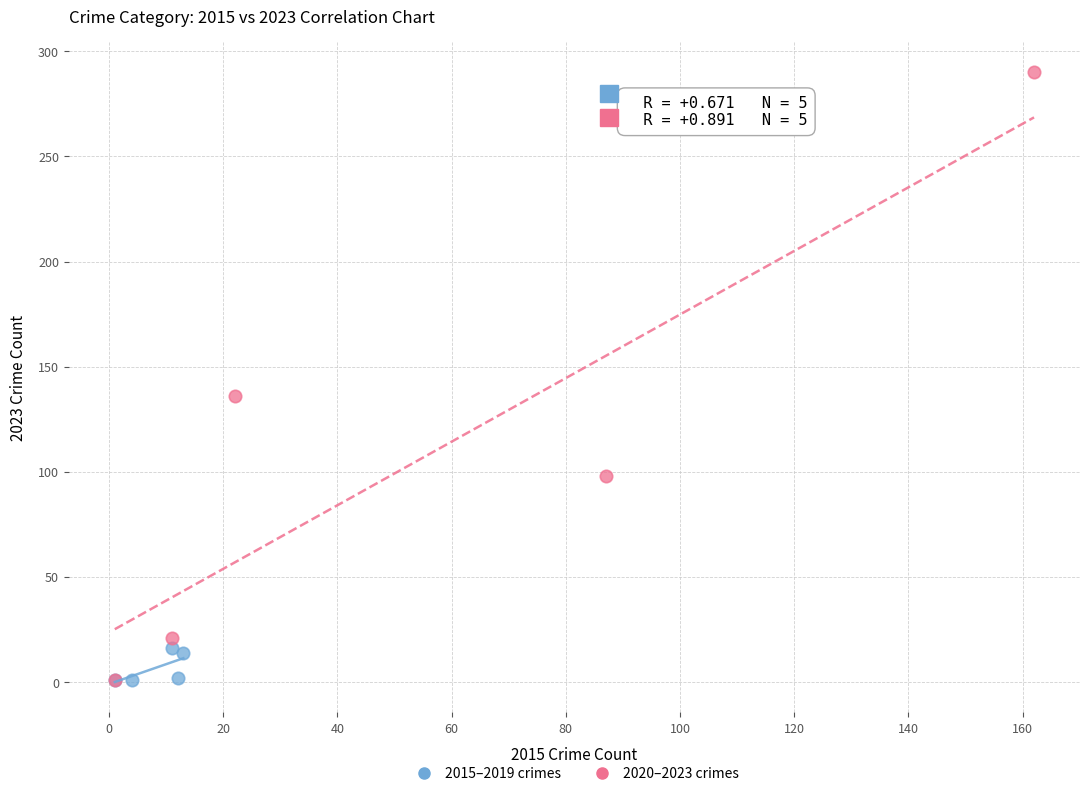

What are all the series names shown in the legend?

2015–2019 crimes, 2020–2023 crimes